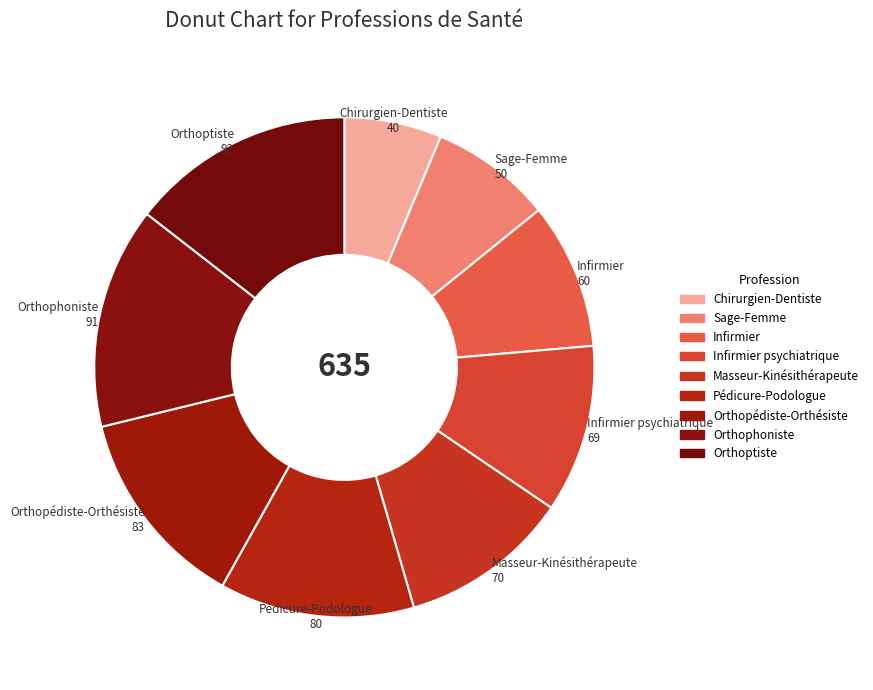

True or false: Sage-Femme accounts for 8% of the total.

True